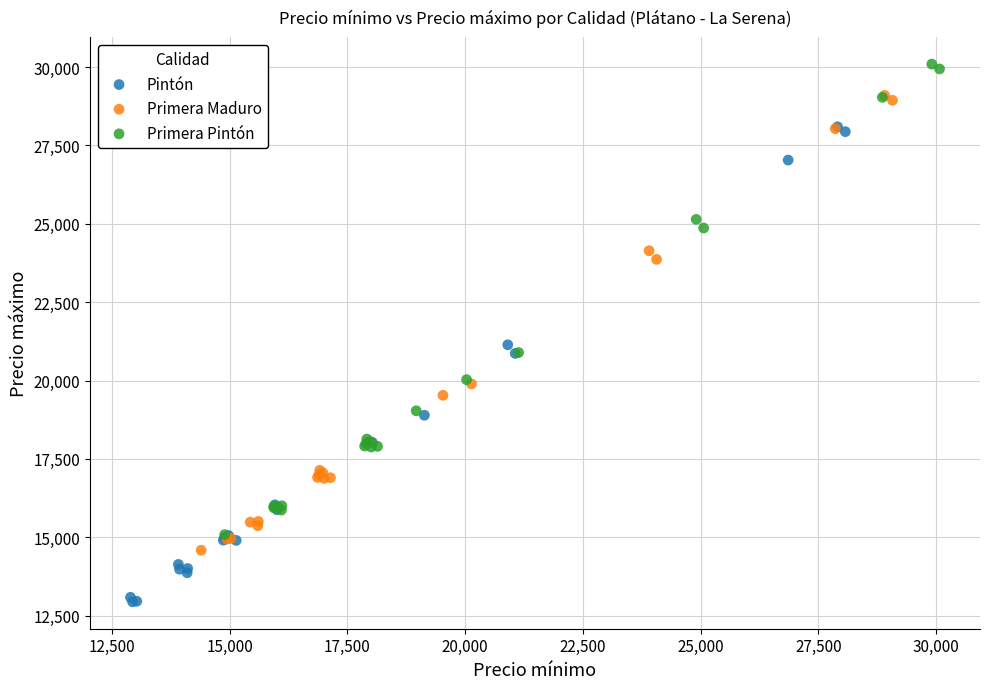

Which series contains the lowest Y value?

Pintón